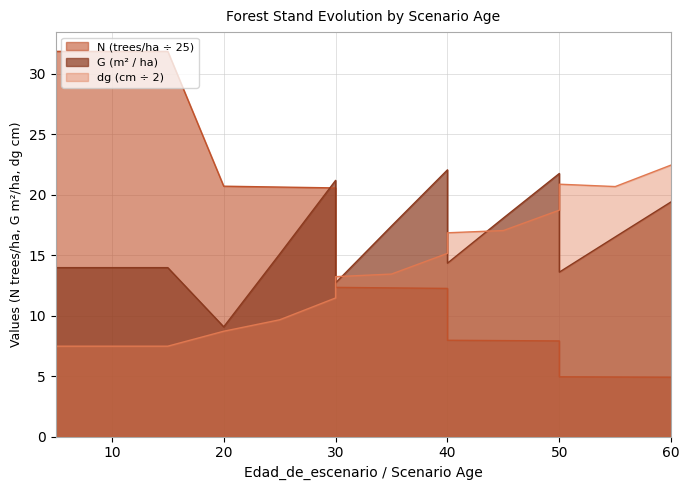

How many intersections are there between G and dg?

5